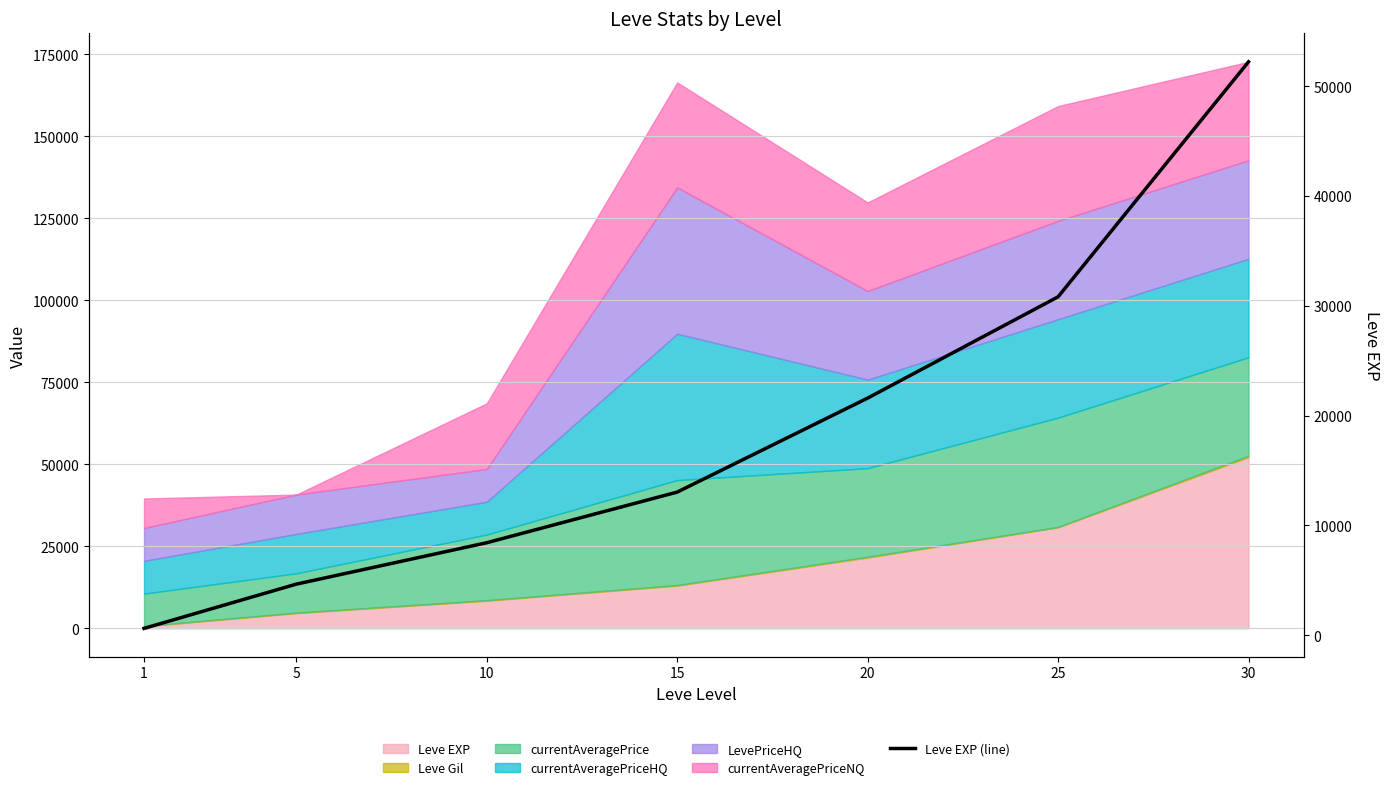

Between 20 and 15, which is larger?

20